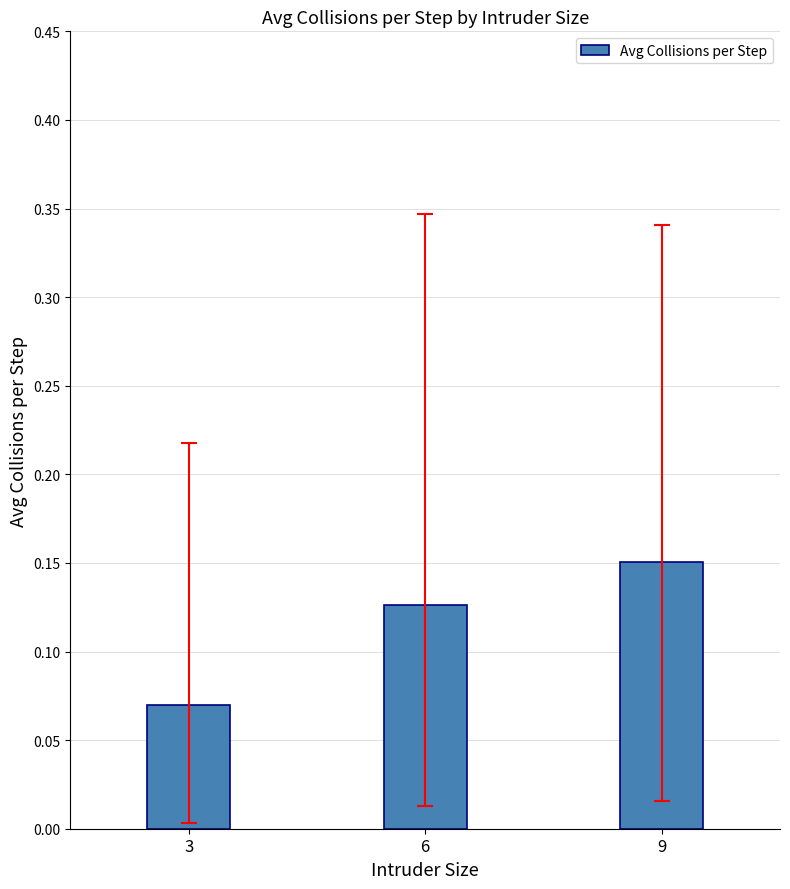

Where is the data nearest to the value 0?

3